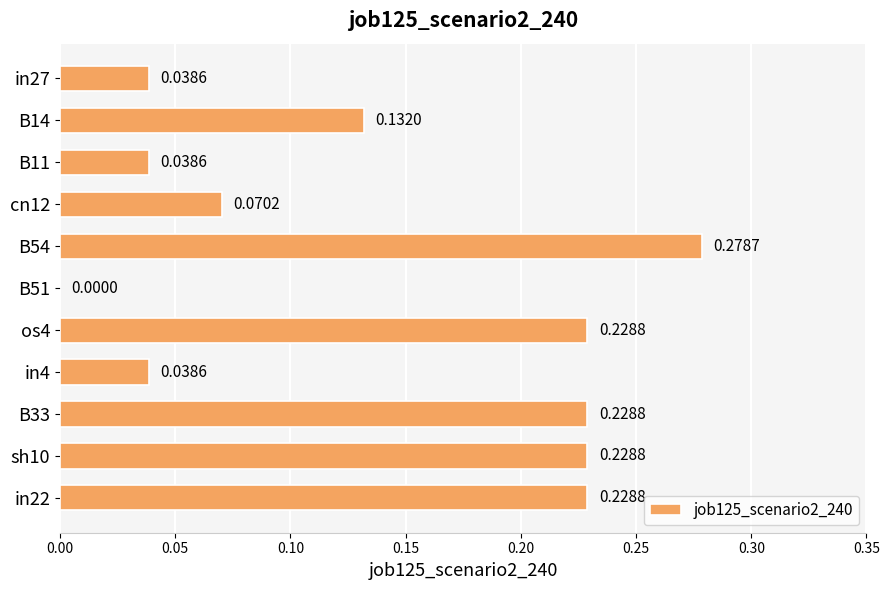

What is the sum of all values?

1.5